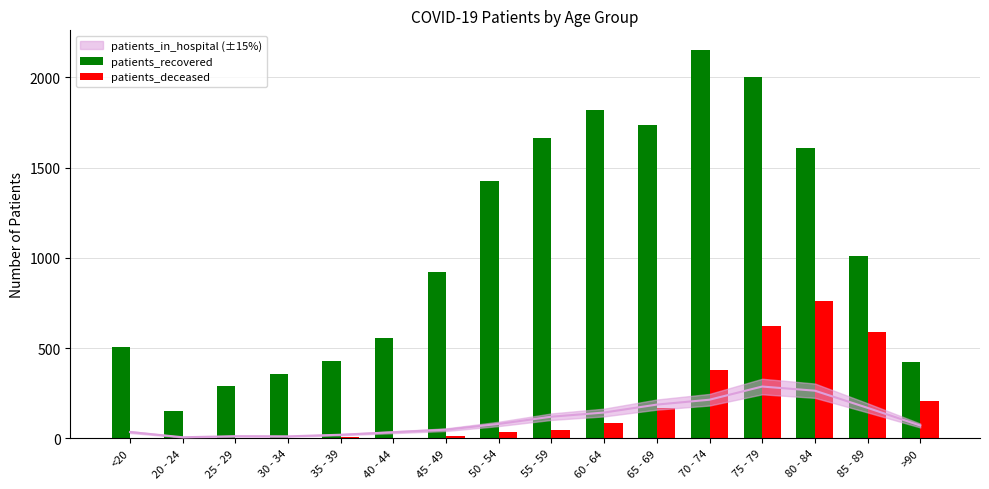

Reading left to right, transcribe all the data shown in this chart.

patients_recovered: 507	150	290	357	430	558	923	1426	1666	1820	1737	2153	2000	1608	1009	423
patients_deceased: 2	0	1	3	7	3	14	34	45	87	167	381	621	762	587	207